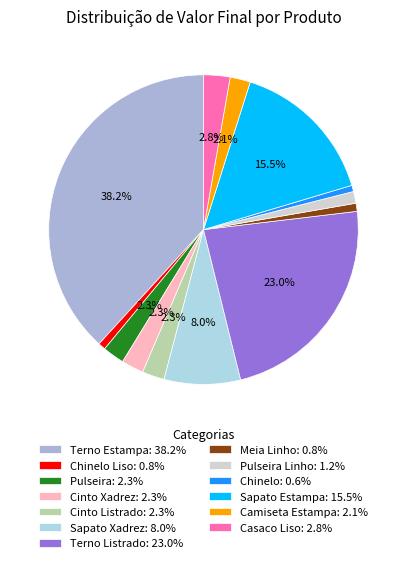

How many segments does this pie chart have?

13